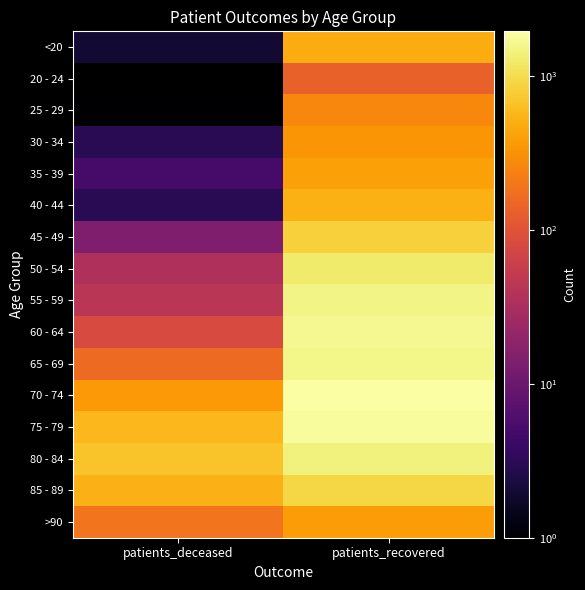

Reading left to right, list all the values displayed in this chart.

<20: patients_deceased=2	patients_recovered=476
20 - 24: patients_deceased=0	patients_recovered=135
25 - 29: patients_deceased=1	patients_recovered=269
30 - 34: patients_deceased=3	patients_recovered=332
35 - 39: patients_deceased=5	patients_recovered=402
40 - 44: patients_deceased=3	patients_recovered=509
45 - 49: patients_deceased=14	patients_recovered=851
50 - 54: patients_deceased=34	patients_recovered=1285
55 - 59: patients_deceased=43	patients_recovered=1515
60 - 64: patients_deceased=81	patients_recovered=1664
65 - 69: patients_deceased=158	patients_recovered=1565
70 - 74: patients_deceased=355	patients_recovered=1954
75 - 79: patients_deceased=578	patients_recovered=1803
80 - 84: patients_deceased=692	patients_recovered=1418
85 - 89: patients_deceased=520	patients_recovered=913
>90: patients_deceased=189	patients_recovered=374